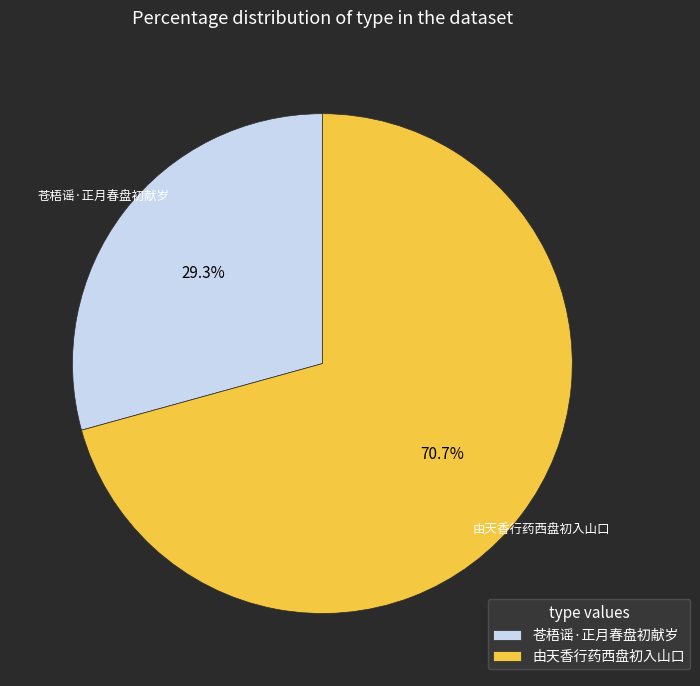

Which slice is the largest?

由天香行药西盘初入山口